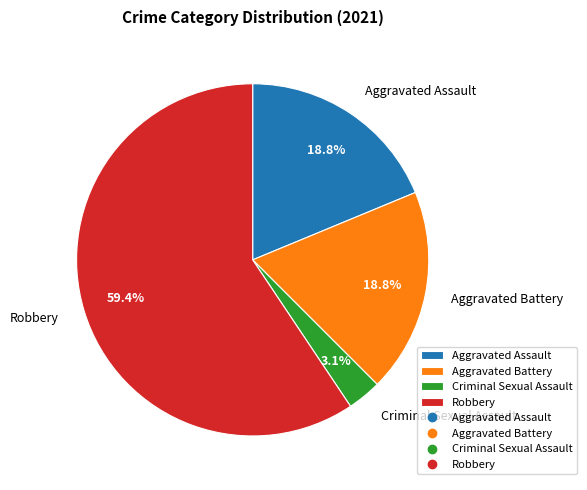

Is there any slice that represents more than half of the pie?

Yes